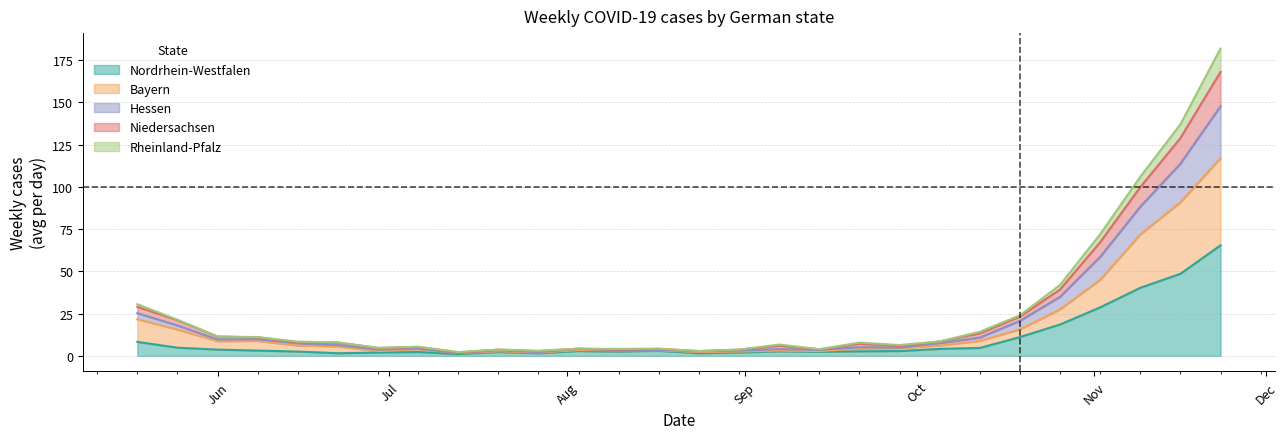

What is the maximum value for Nordrhein-Westfalen?

65.4